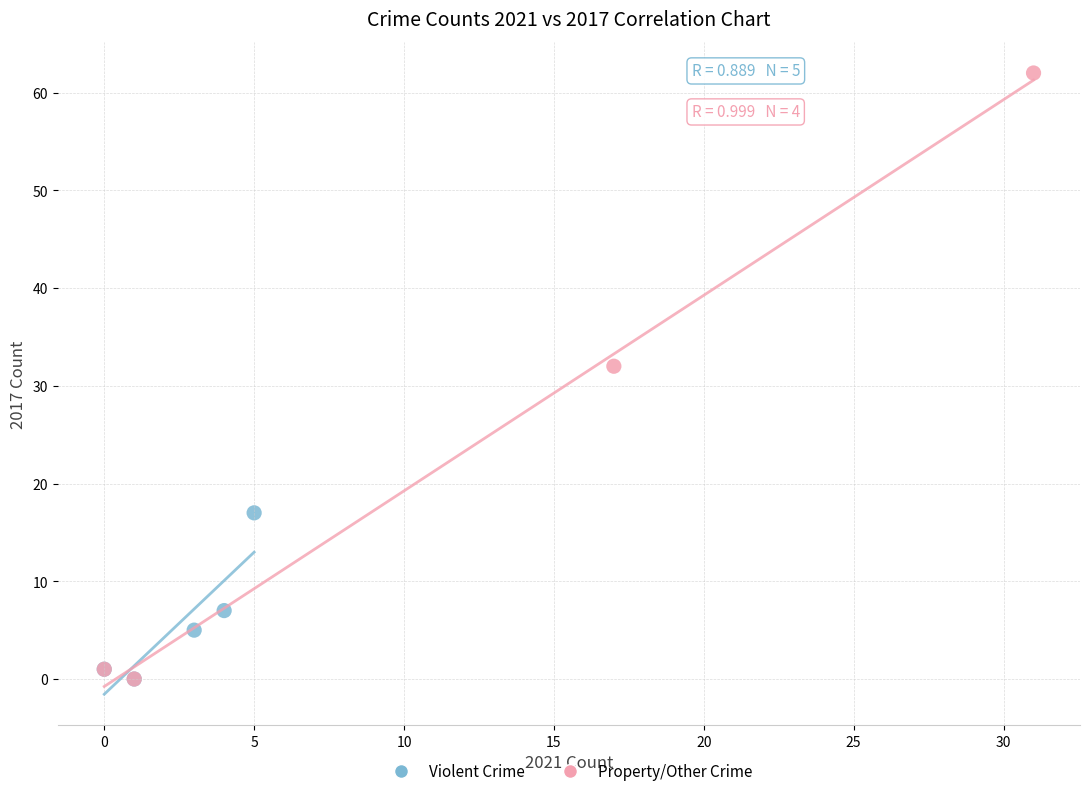

Which series has the widest spread of Y values?

Property/Other Crime